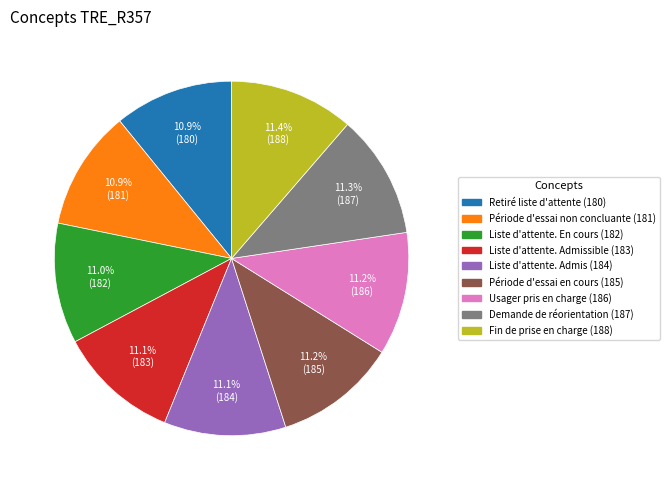

Is there a majority slice in this chart?

No